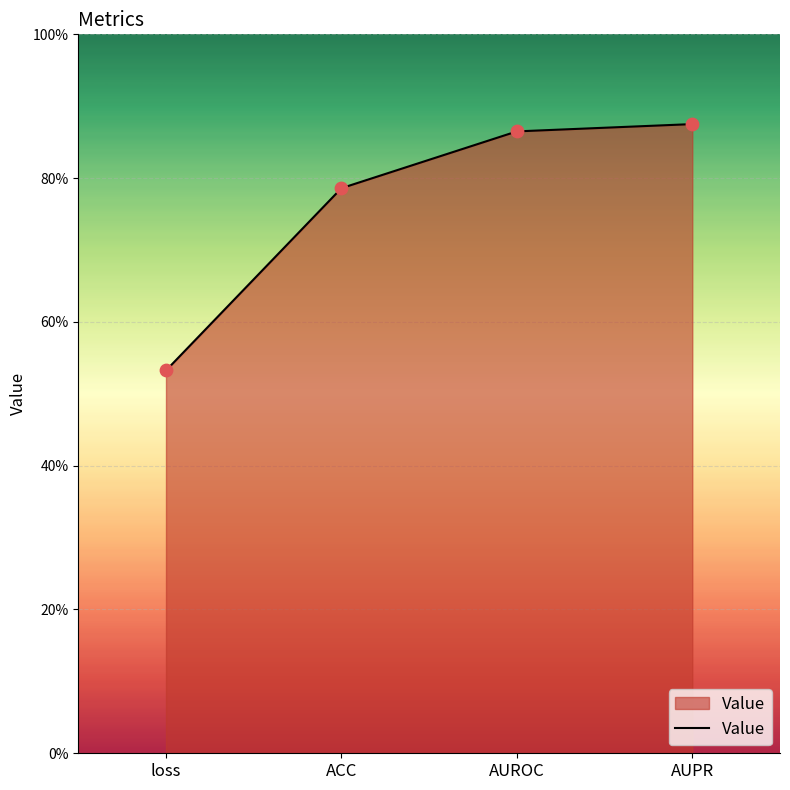

Between AUPR and AUROC, which is larger?

AUPR